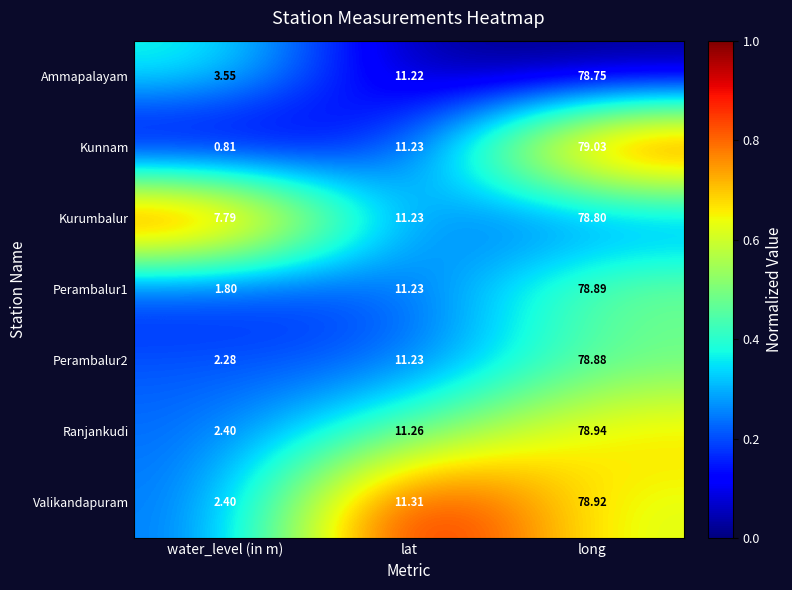

Which series has the largest range (max minus min)?

Kunnam